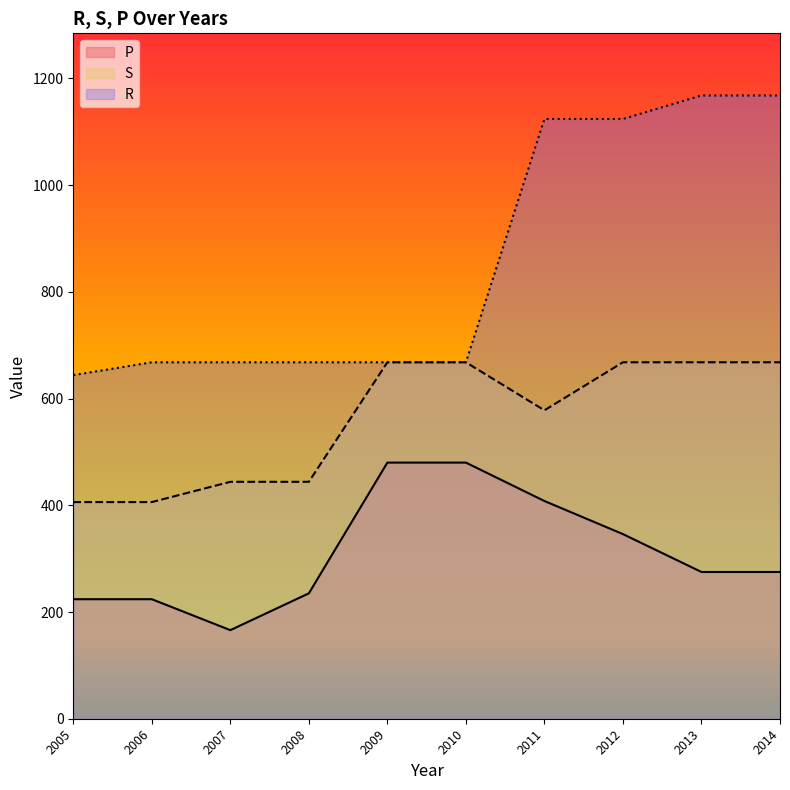

At which category is the sum across all series the highest?

2012